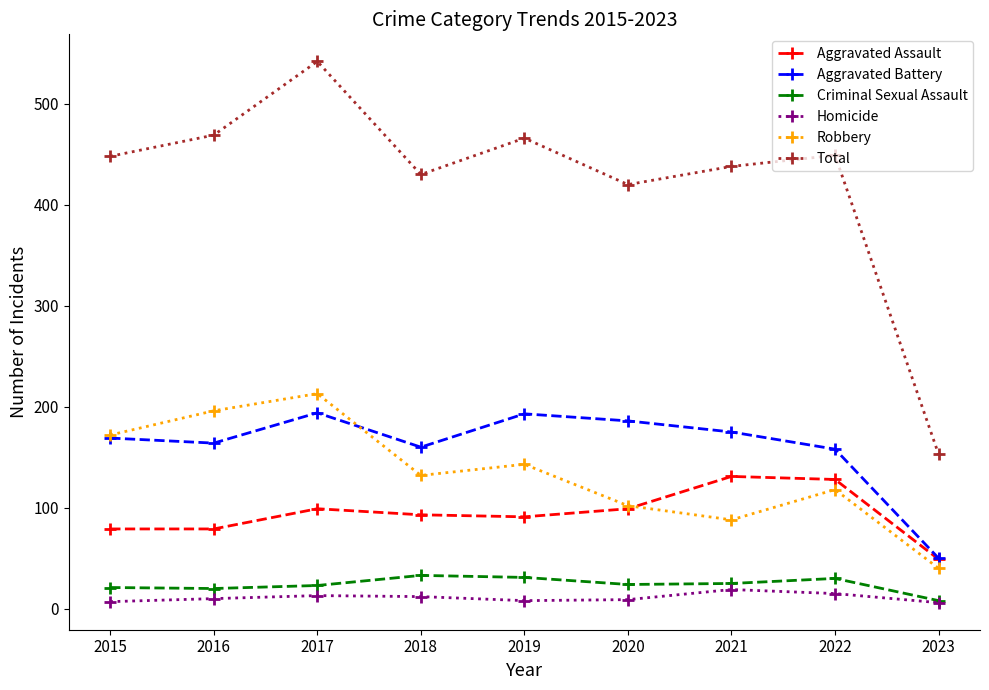

Which series has the largest total across all categories?

Total